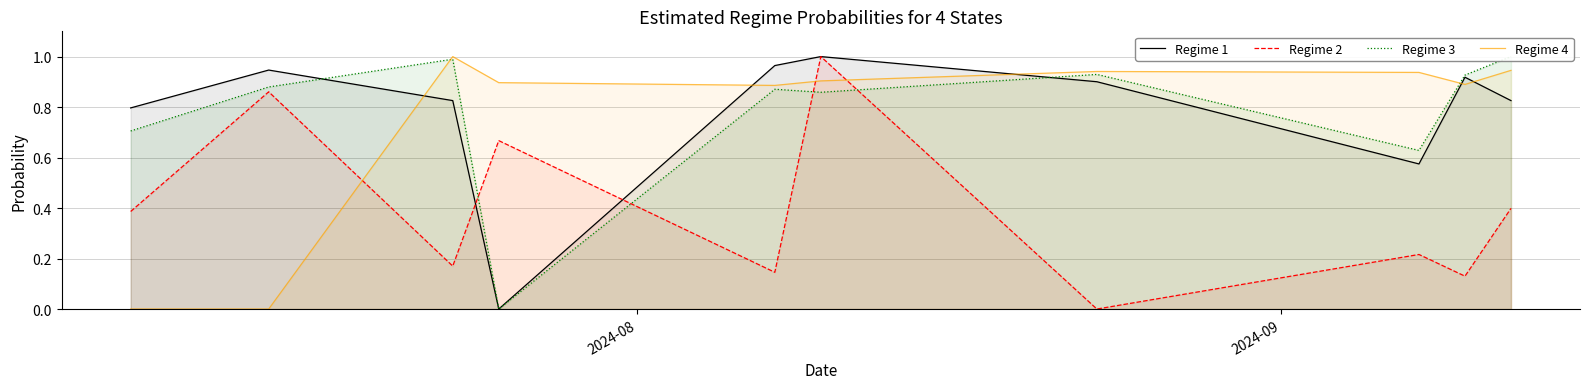

List the series in order of their peak value, highest first.

Regime 1, Regime 2, Regime 3, Regime 4